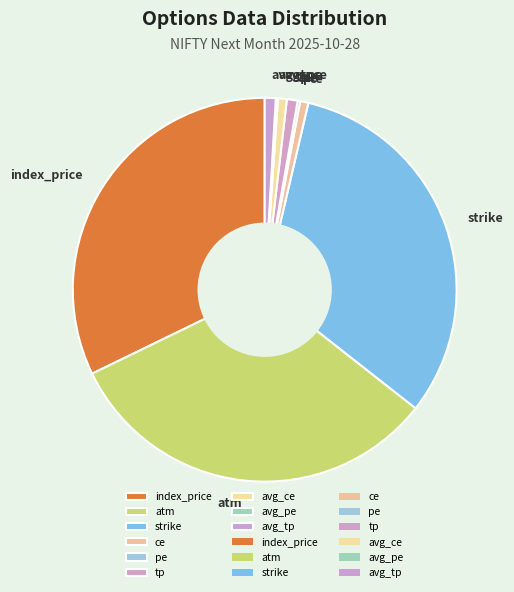

Is the sum of strike and tp greater than half?

No